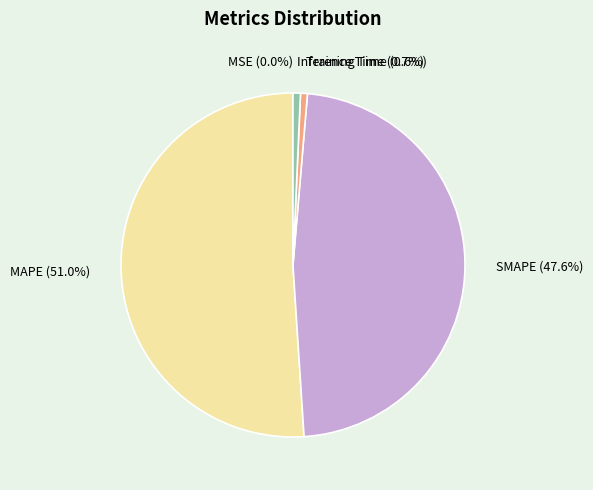

Which slice is the largest?

MAPE